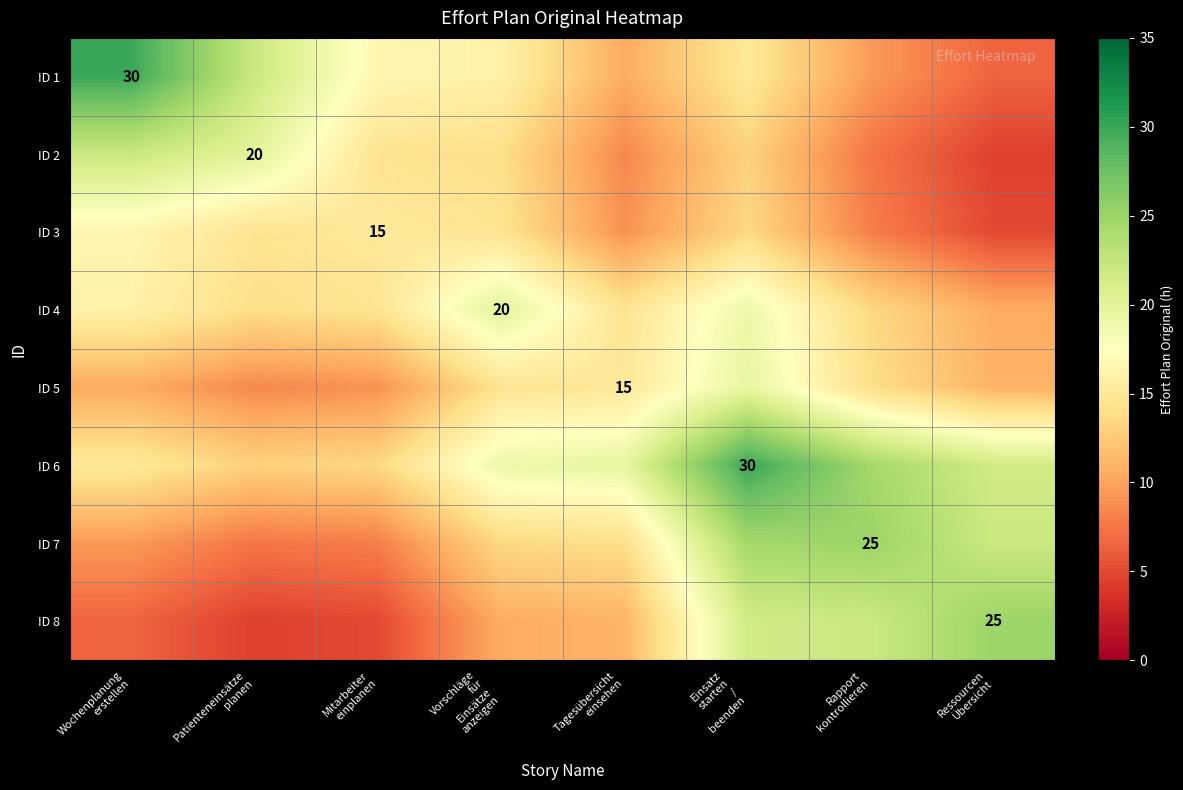

Rank the series at Patienteneinsätze planen from lowest to highest value.

ID 8, ID 7, ID 5, ID 6, ID 4, ID 3, ID 2, ID 1